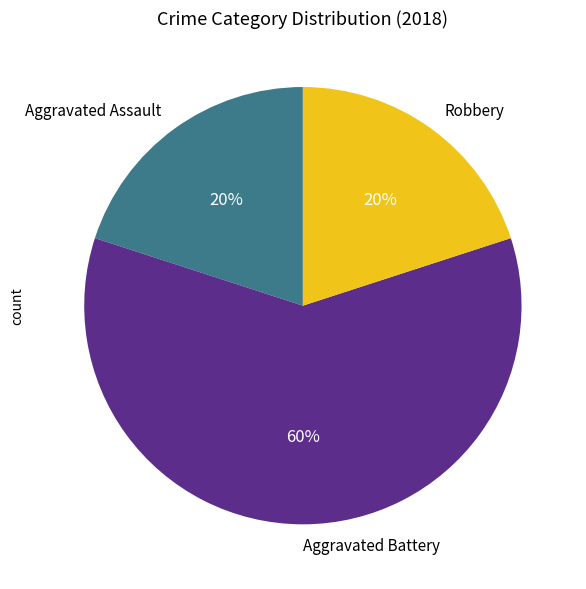

The Robbery slice represents 10% of the pie. True or false?

False